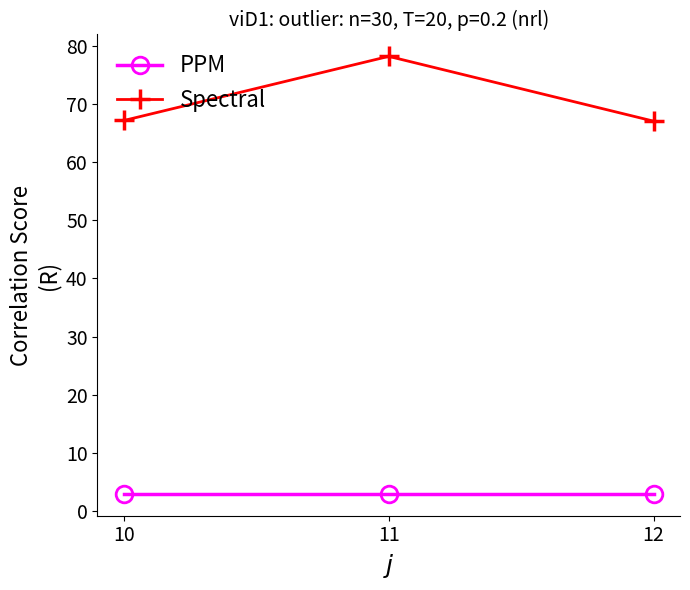

What is the value of the PPM point at the 1st from the left?

3.0